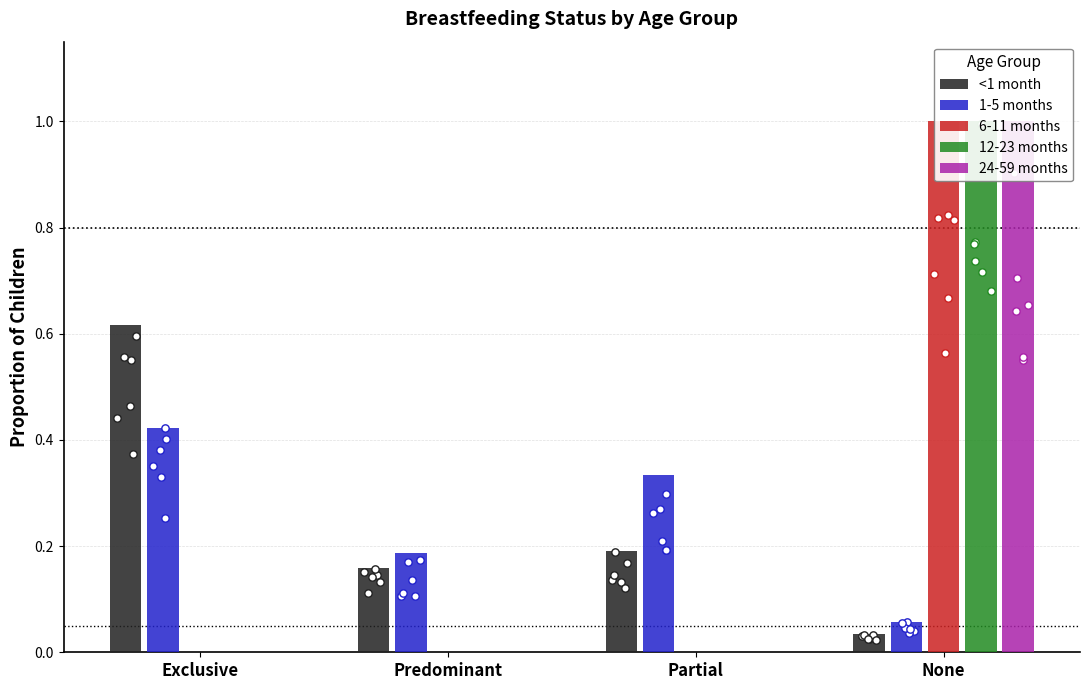

At which category is the sum across all series the highest?

None